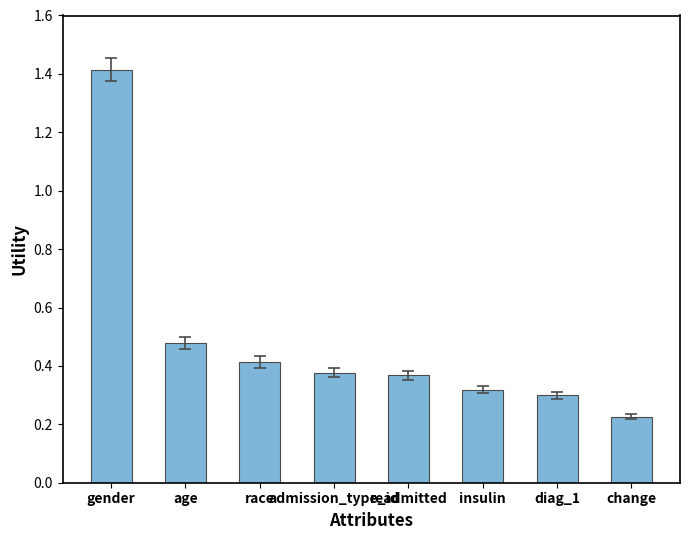

At which label is the value closest to 0?

change